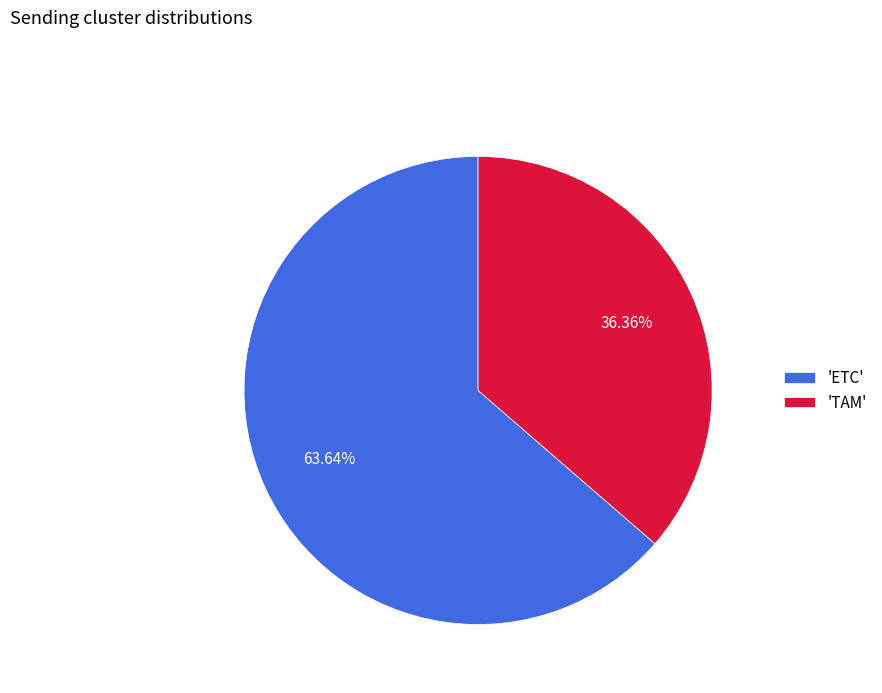

How many slices are in this pie chart?

2